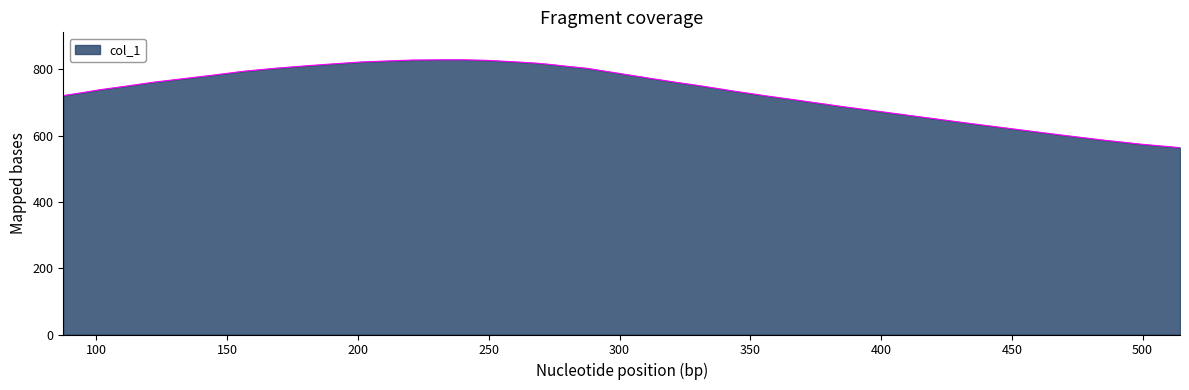

What is the difference between the maximum and minimum values?

264.9